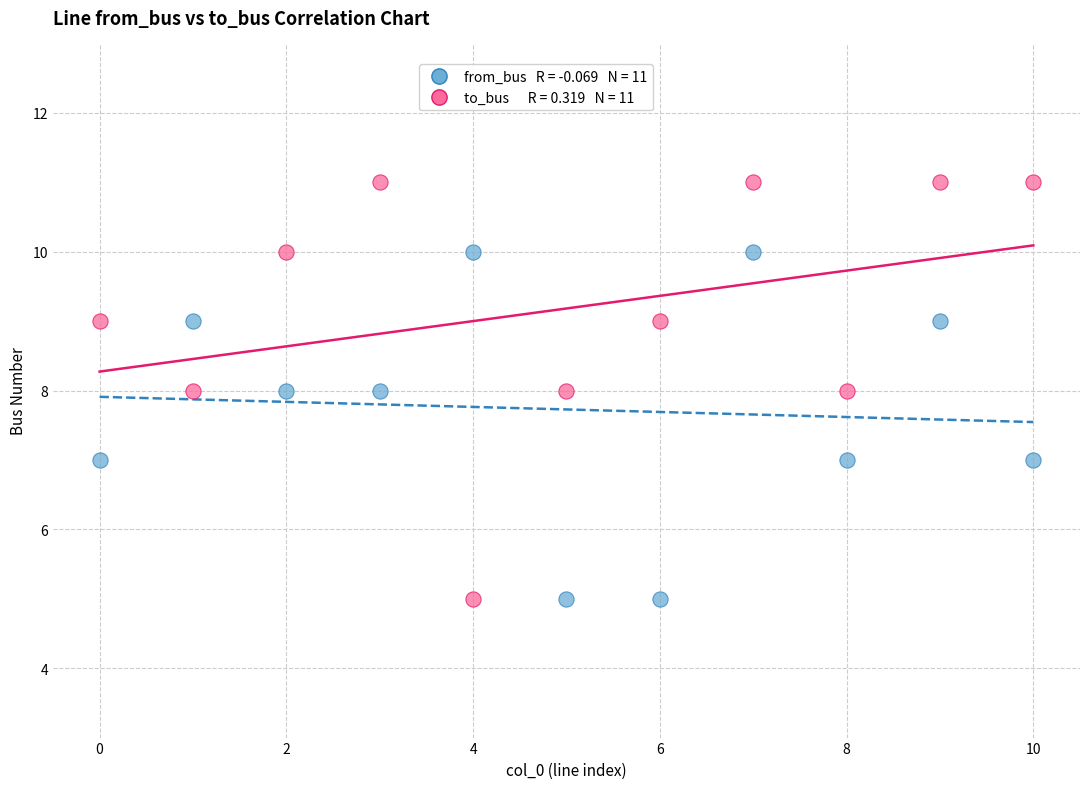

Across all data points, what is the range of Y values (max minus min)?

6